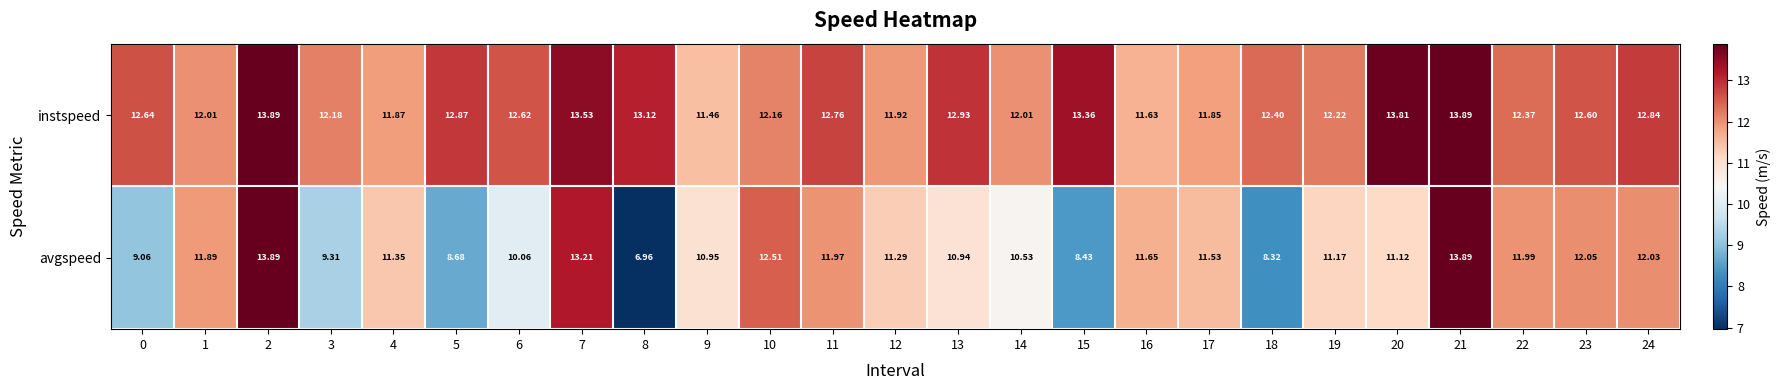

Which series has the widest spread of values?

avgspeed